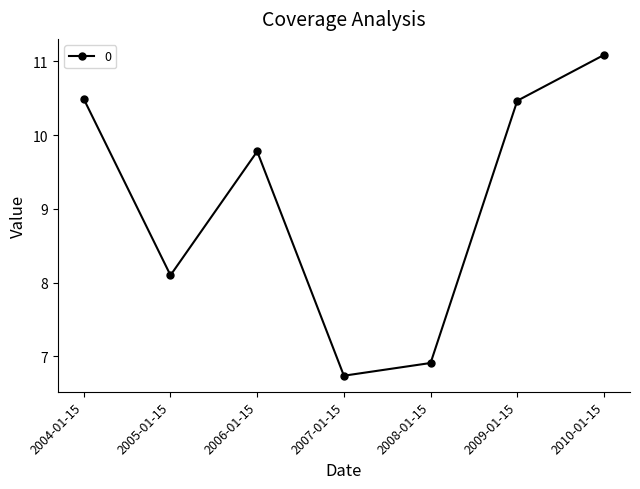

Does the chart display data point markers on the line(s)?

Yes